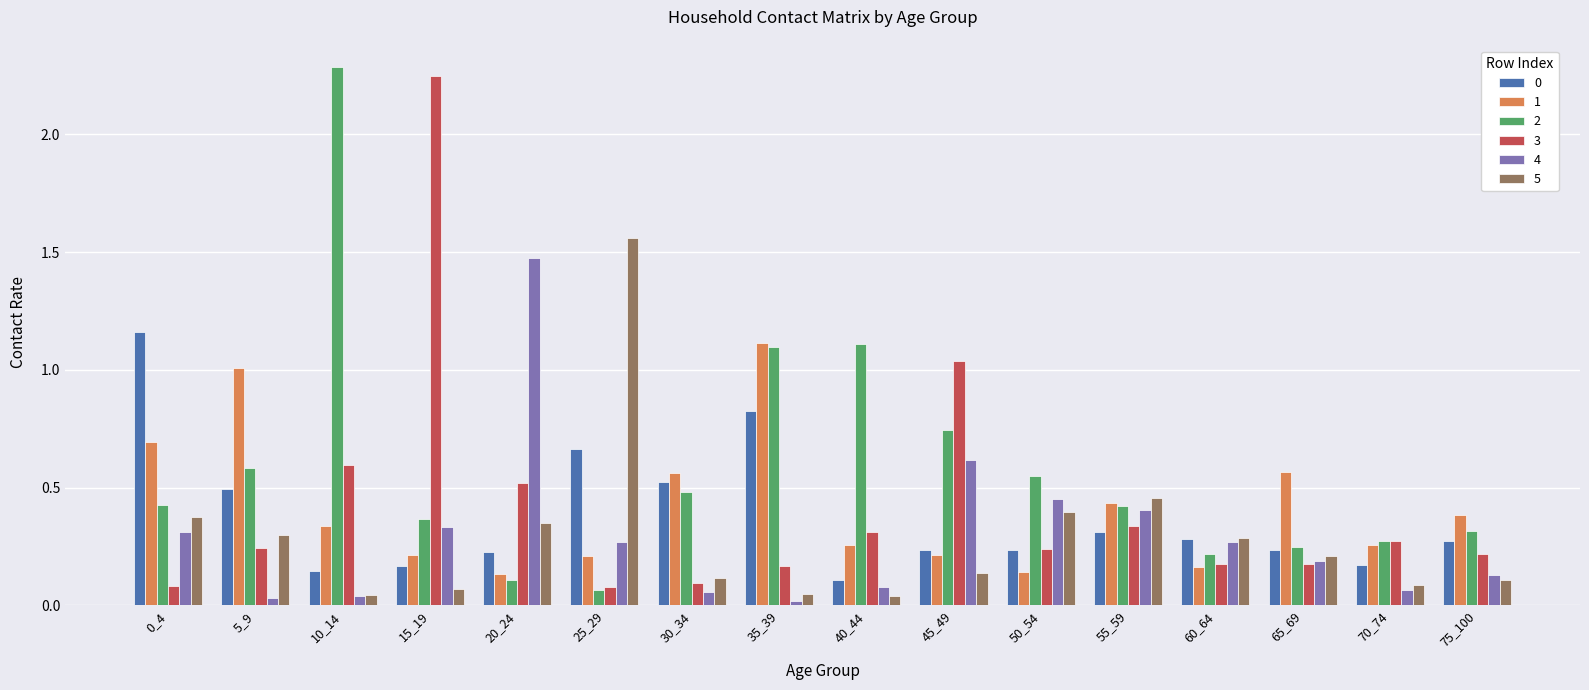

What is the sum of all 3 values?

6.8